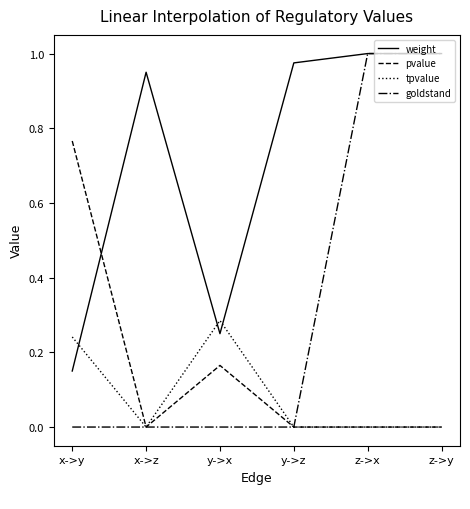

The pvalue series shows 0.0 at x->z. True or false?

True